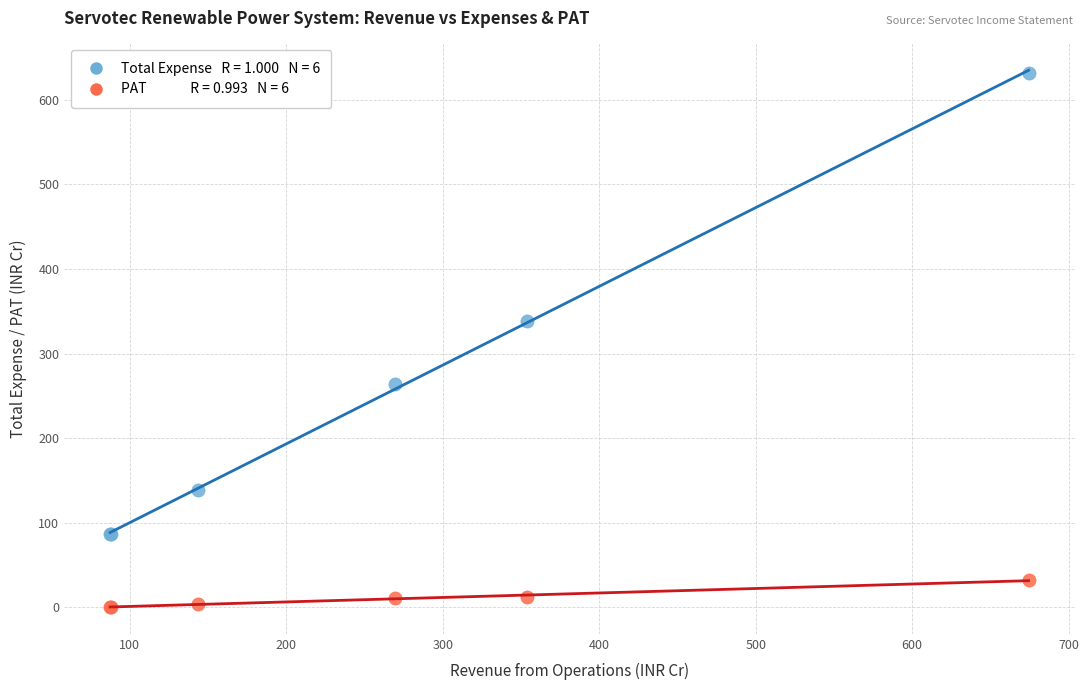

Across all series, what Y value is closest to 316?

339.1